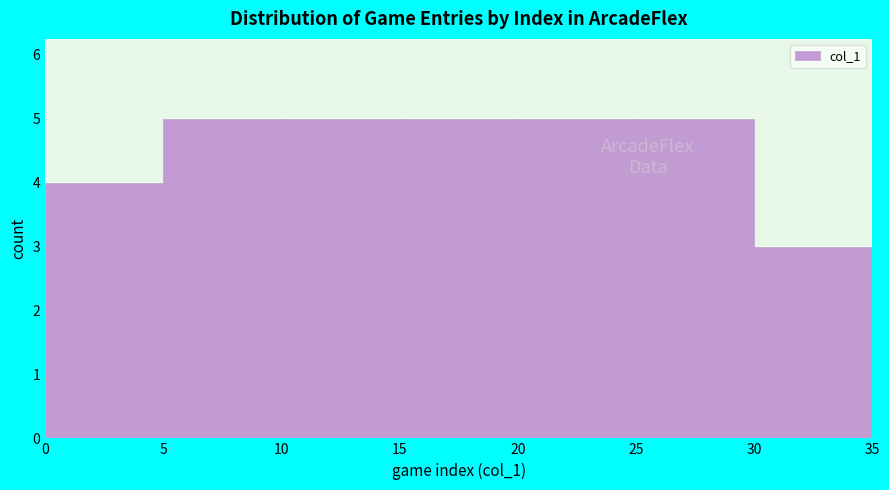

How tall is the bar that spans 5 to 10 on the x-axis? The values are not printed on the chart, so give them approximately, as read against the axis.

5